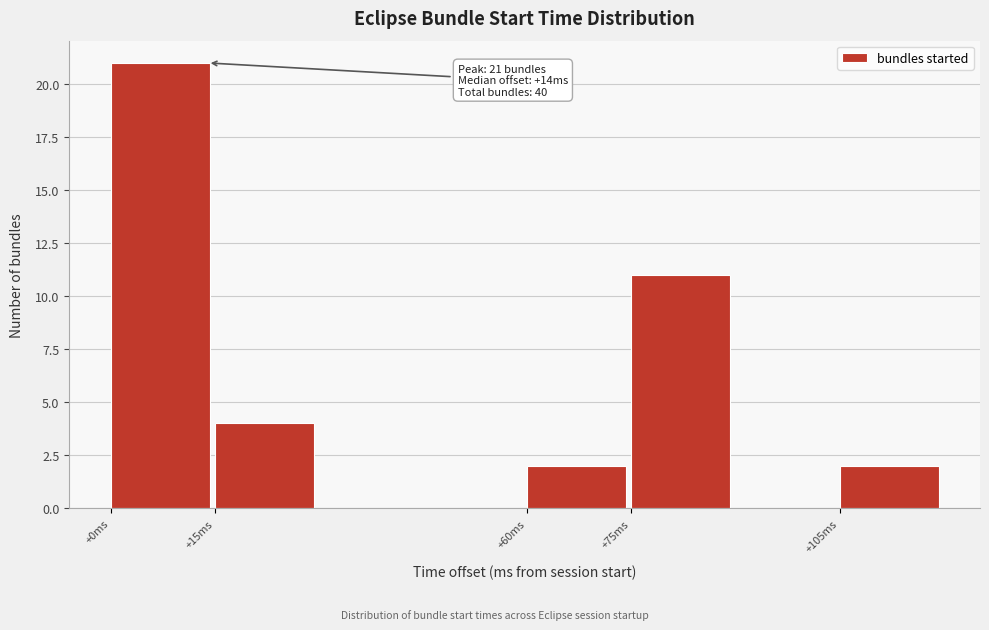

Over which range of the x-axis is the bar tallest?

0 to 15